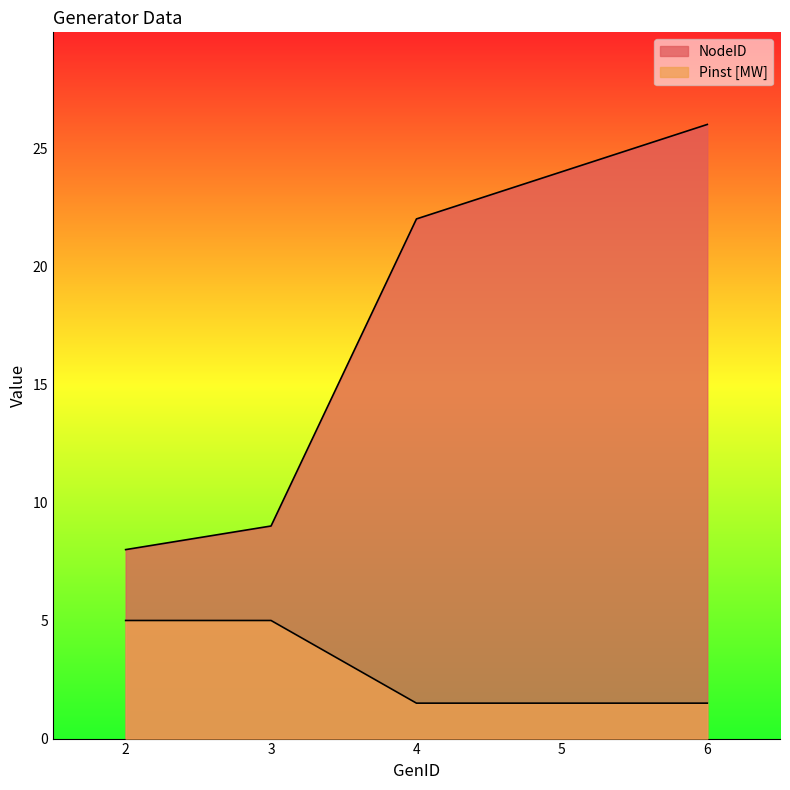

What are all the series names shown in the legend?

NodeID, Pinst [MW]